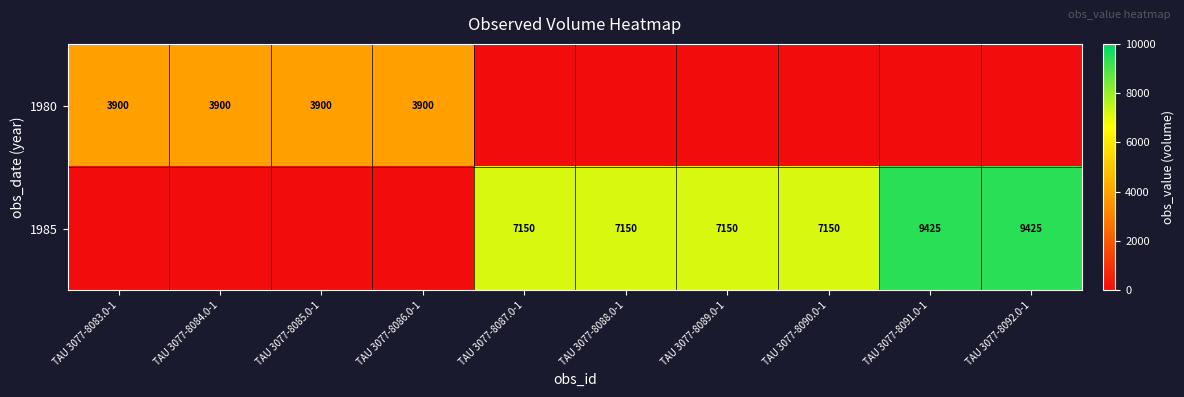

True or false: 1980 has a value of 3900 at TAU 3077-8083.0-1.

True